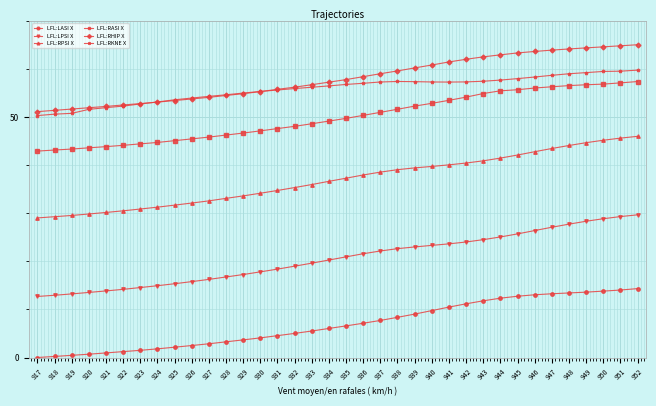

The value of LFL:RASI X at 935 is 82.9. True or false?

False